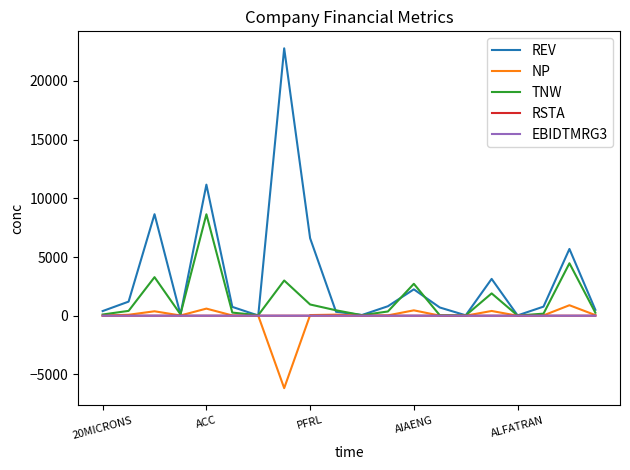

Which series has the largest total across all categories?

REV